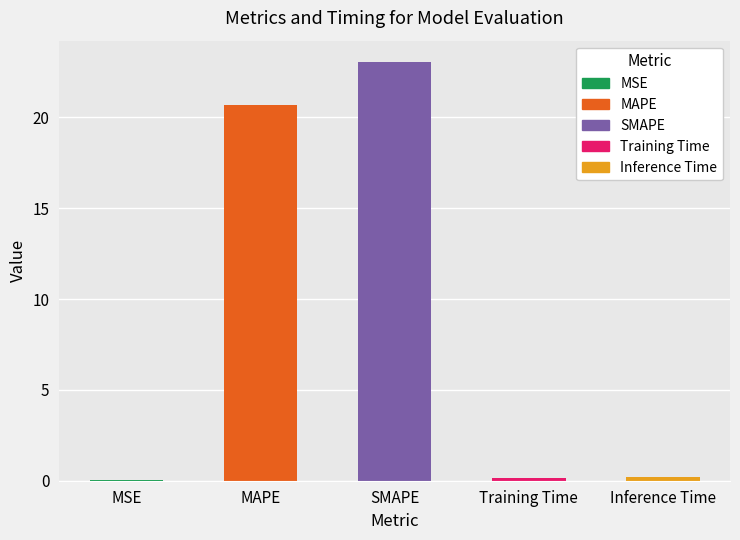

True or false: the data shows 0.0 at MSE.

False